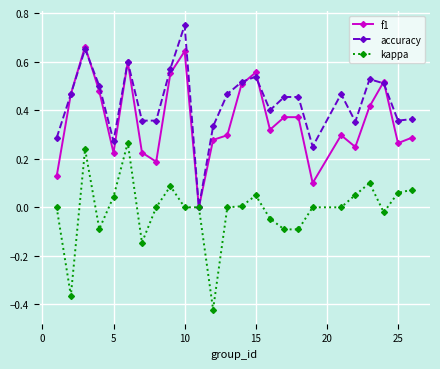

List the series in order of their peak value, lowest first.

kappa, f1, accuracy